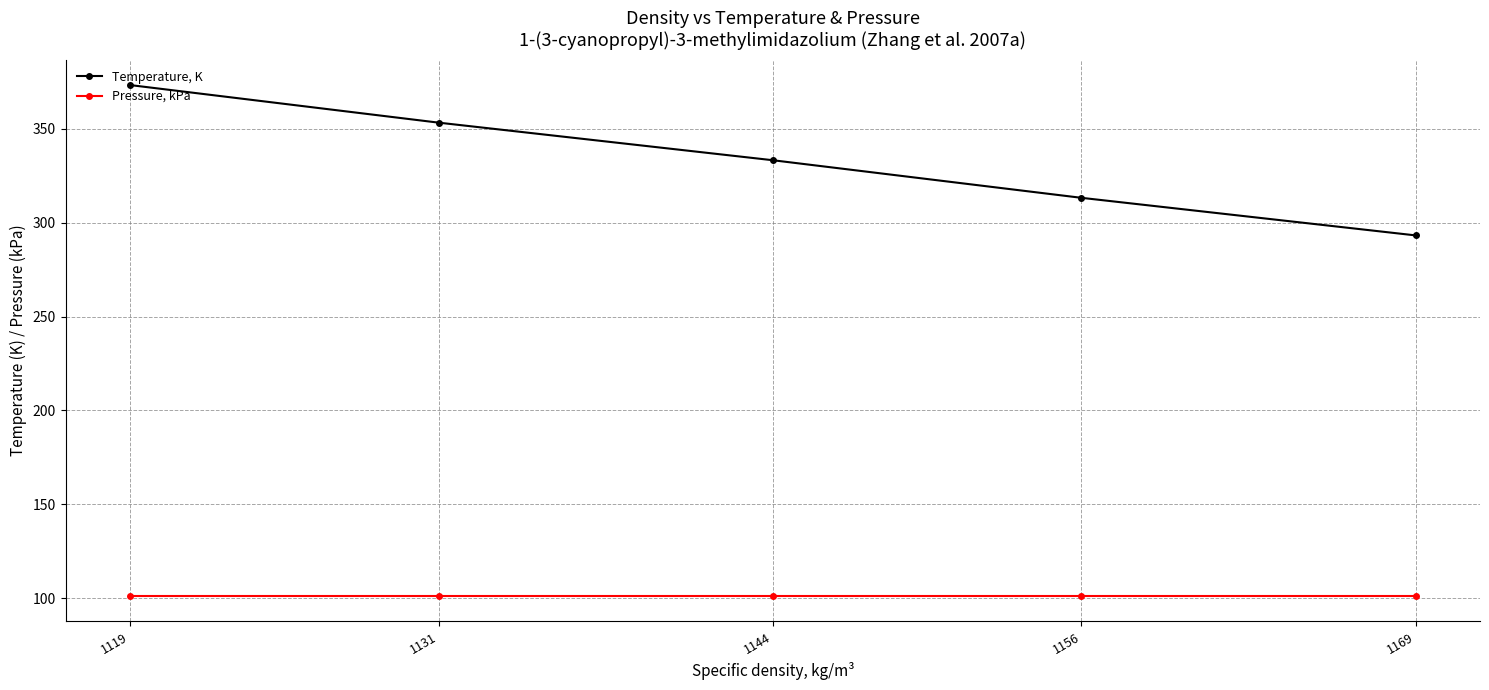

Which series has the largest range (max minus min)?

Temperature, K